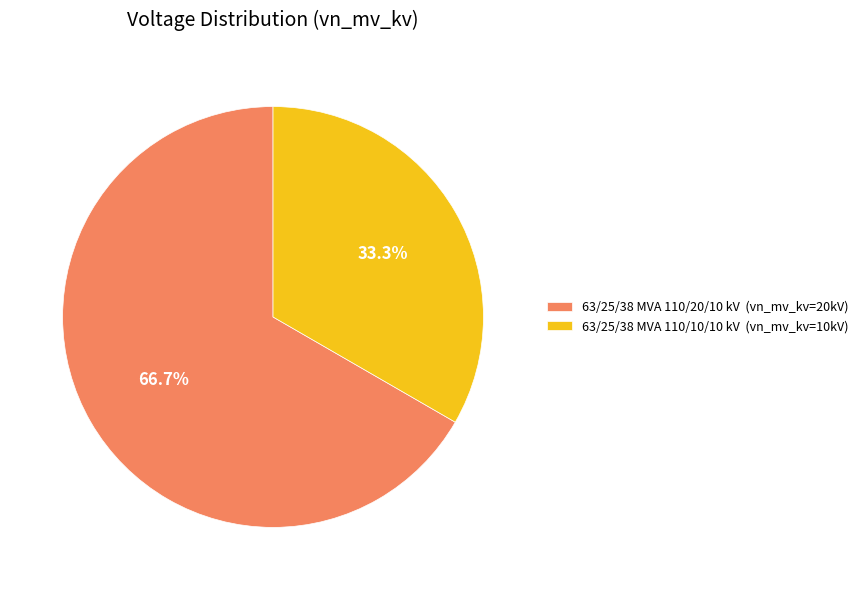

Which has a higher value, 63/25/38 MVA 110/20/10 kV or 63/25/38 MVA 110/10/10 kV?

63/25/38 MVA 110/20/10 kV